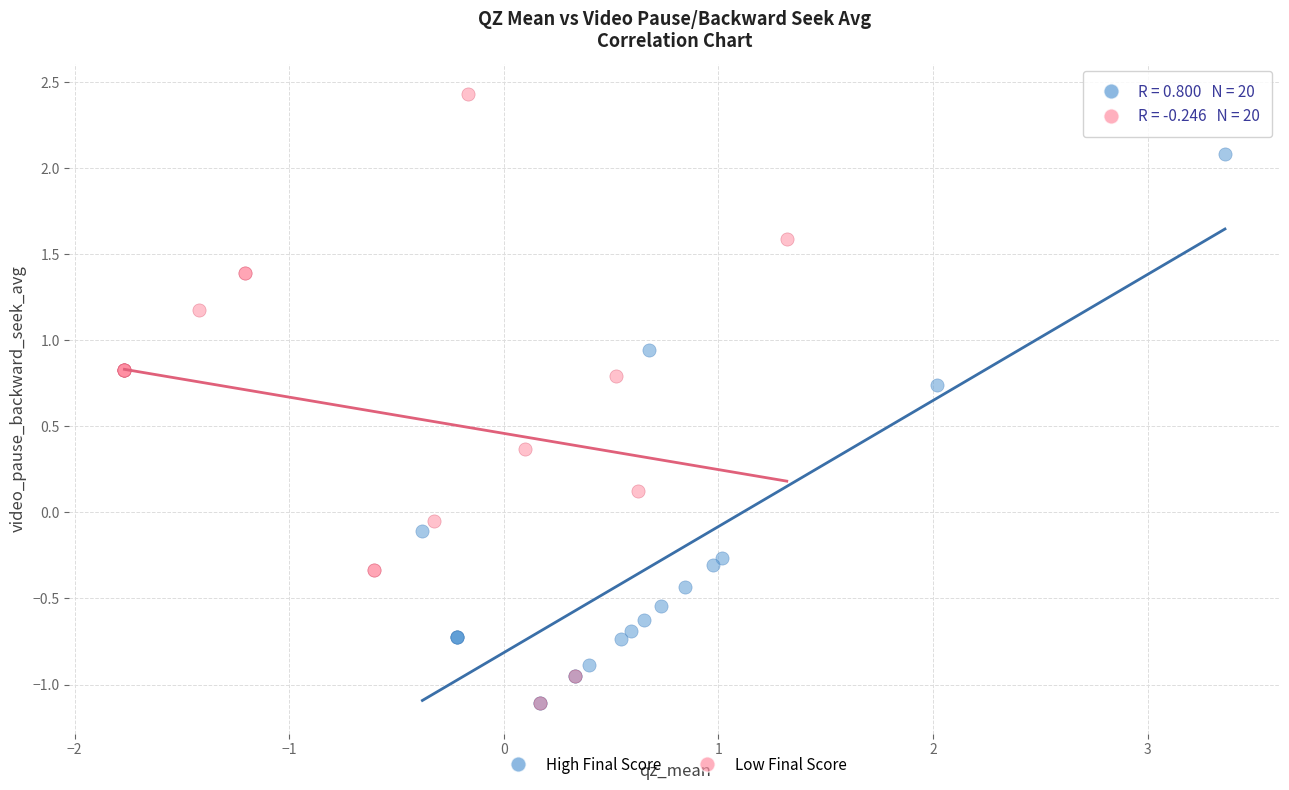

Which series has the largest Y range (max minus min)?

Low Final Score